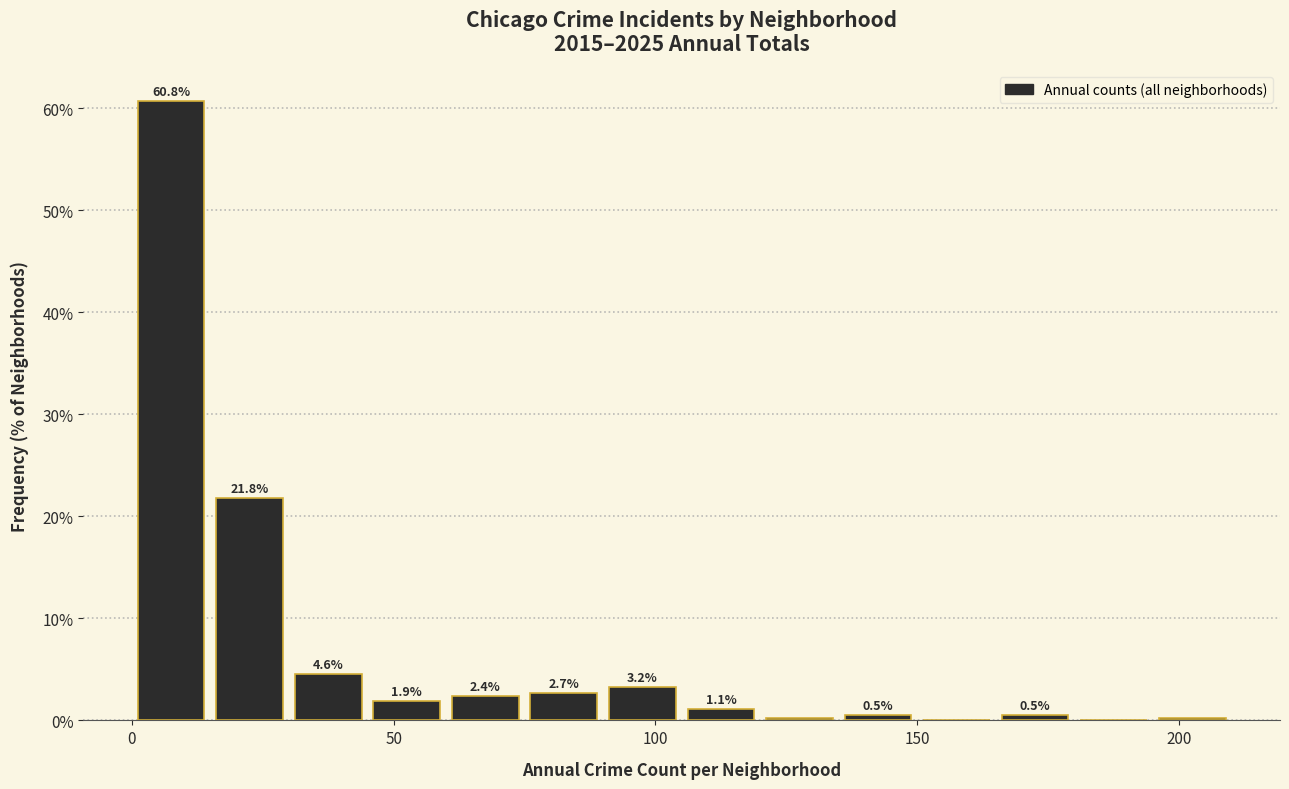

Read against the x-axis, roughly where is the centre of the tallest bar?

10